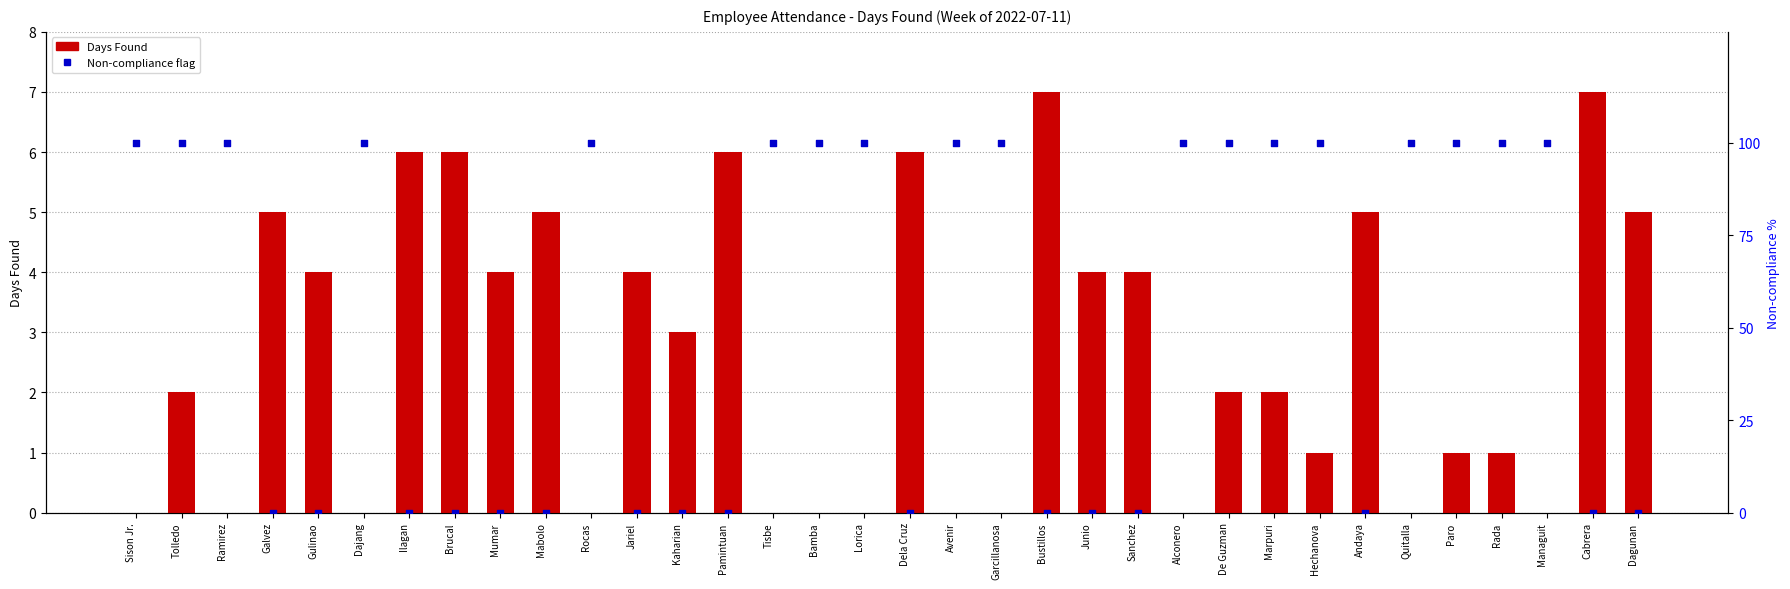

What is the total value across all series at Paro?

101